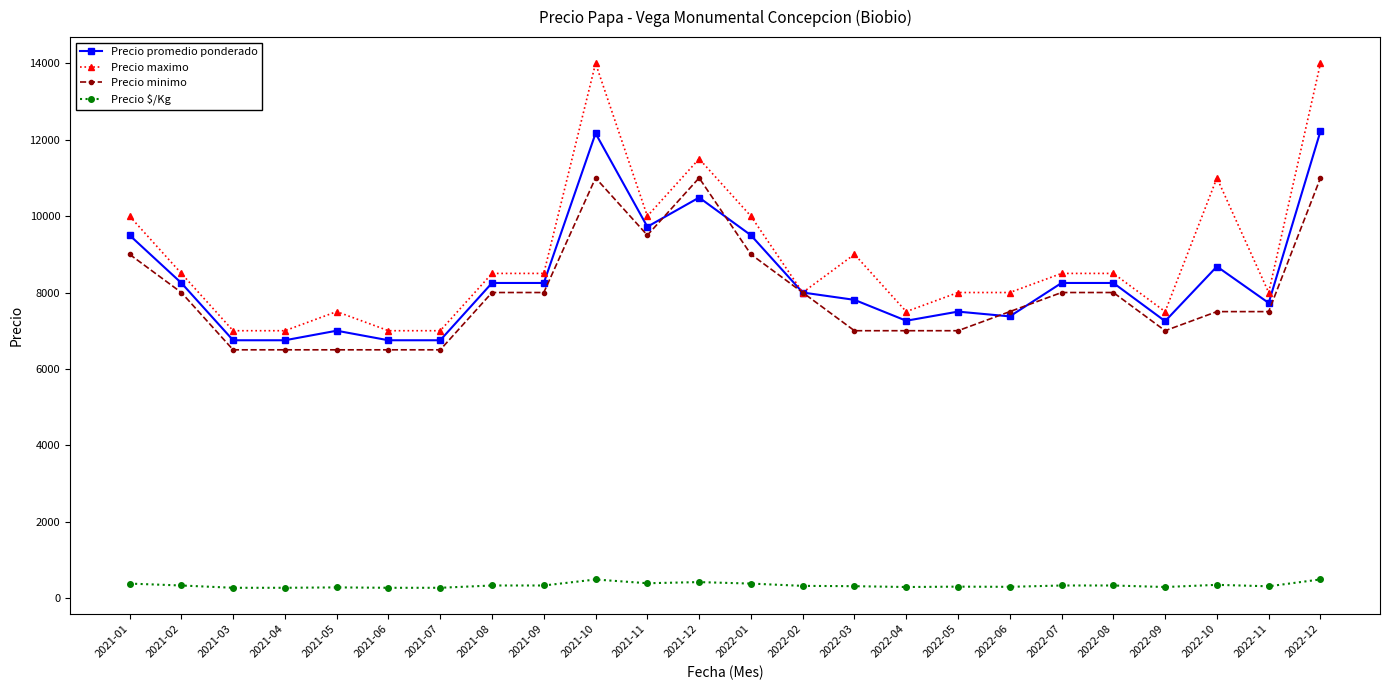

Where is the first local maximum for Precio maximo?

2021-05